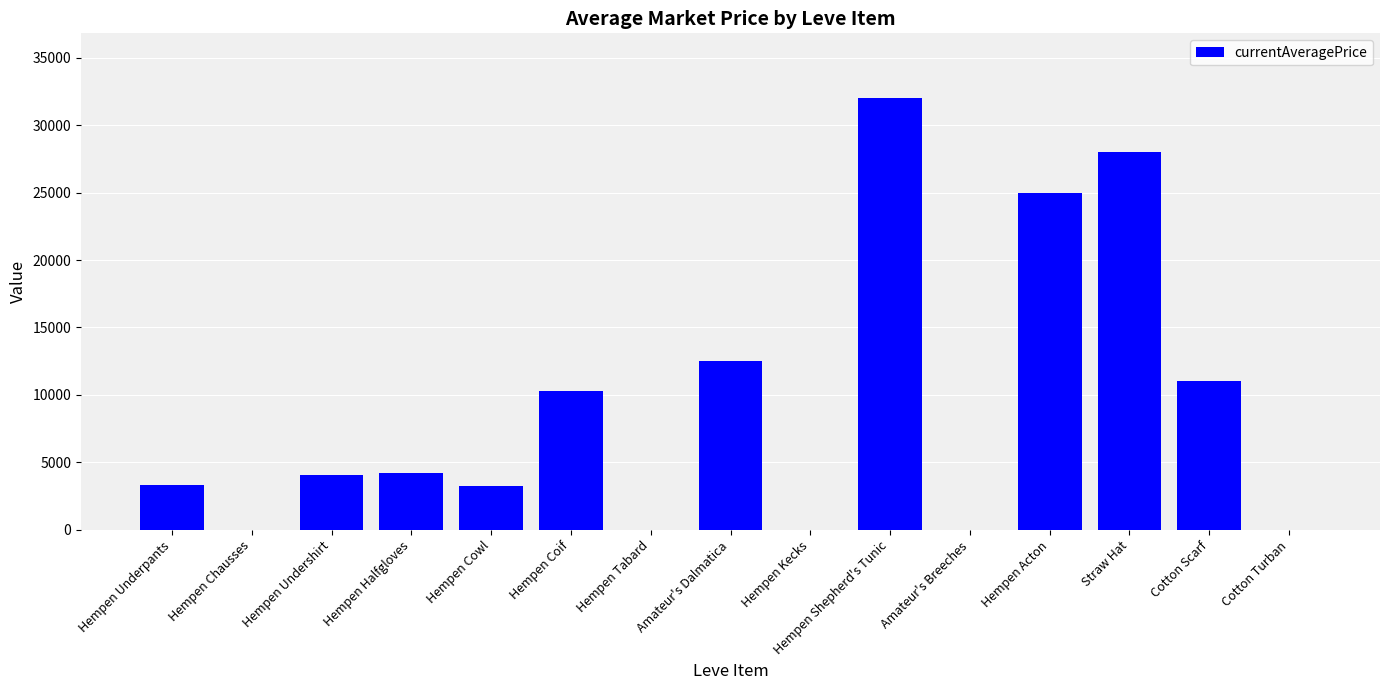

What is the sum of all values?

133650.9